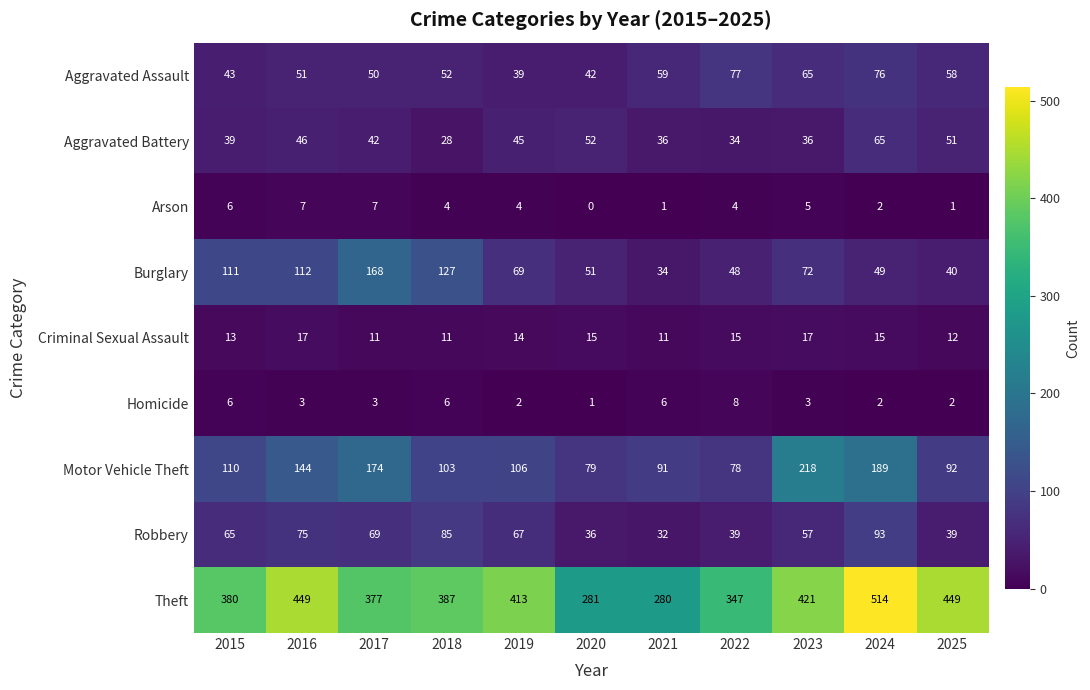

How many series are shown in this chart?

9